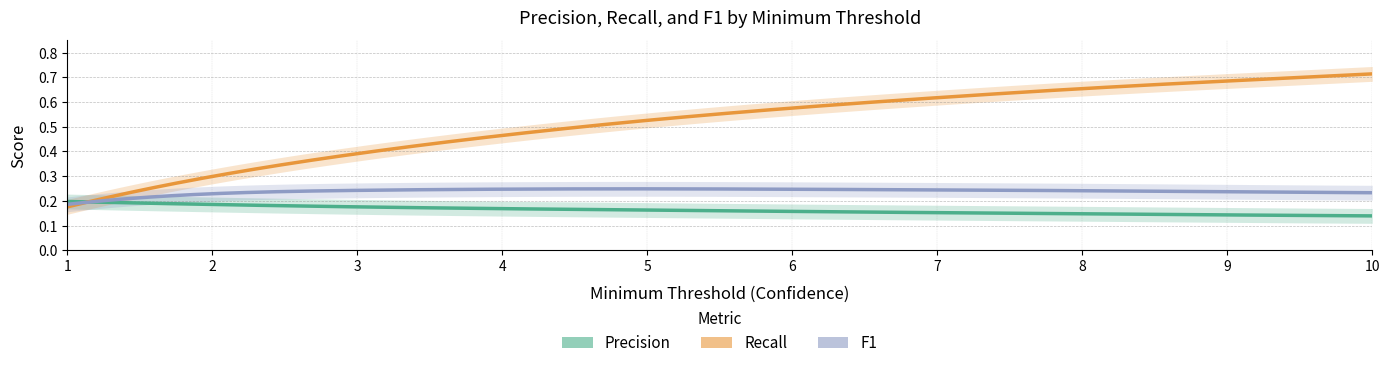

Which series has the largest range (max minus min)?

Recall